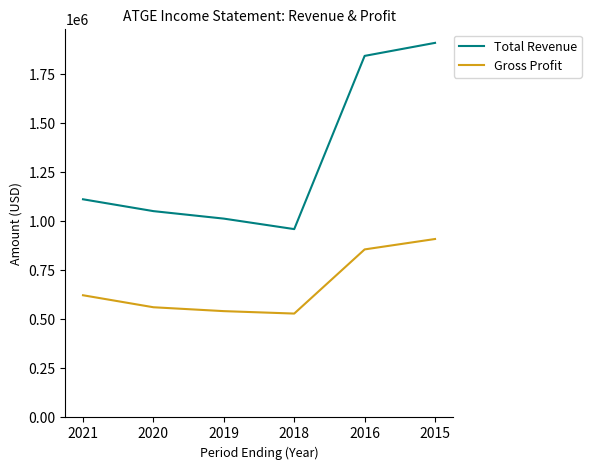

True or false: Total Revenue and Gross Profit intersect in this chart.

False